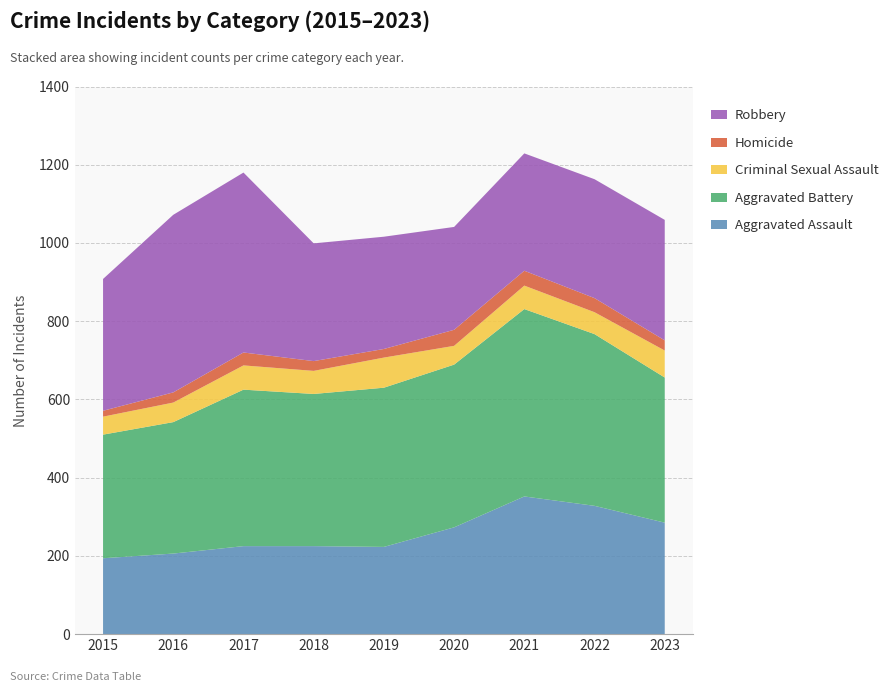

Reading left to right, what are all the values shown in this chart?

Aggravated Assault: 194	206	225	225	223	273	352	328	285
Aggravated Battery: 316	336	400	389	407	416	479	439	371
Criminal Sexual Assault: 46	50	62	59	77	48	60	56	69
Homicide: 15	26	33	25	22	41	38	36	26
Robbery: 337	454	460	301	287	263	300	304	308